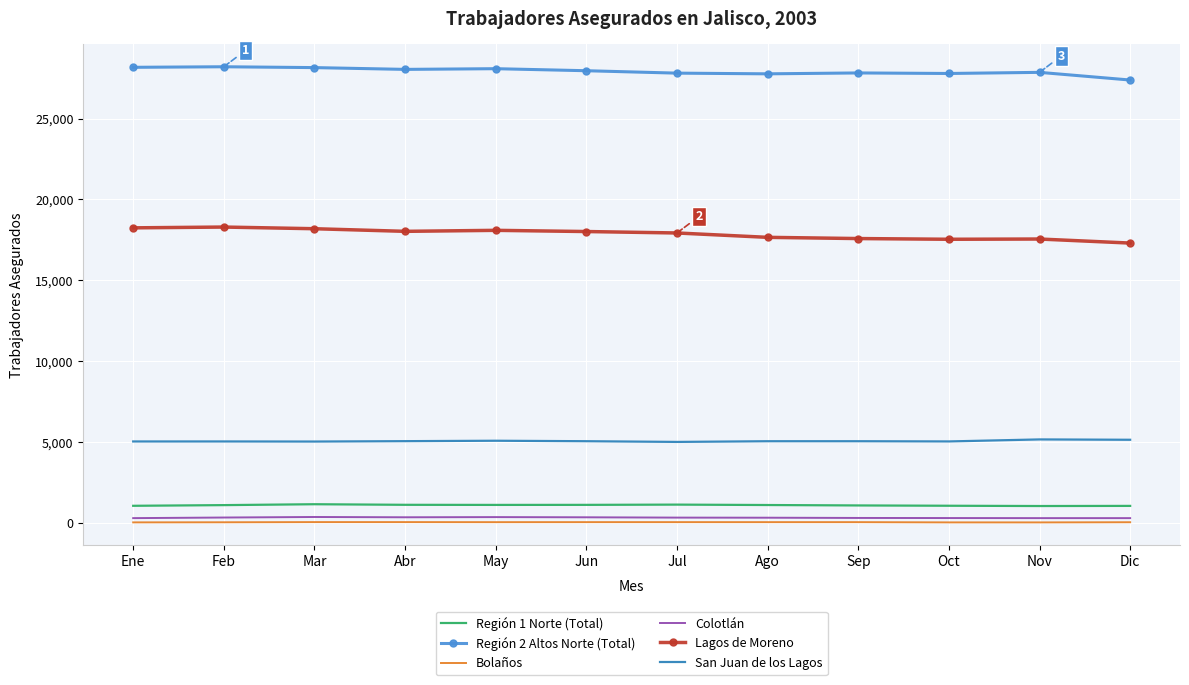

How many values in the San Juan de los Lagos series are below 5054?

5